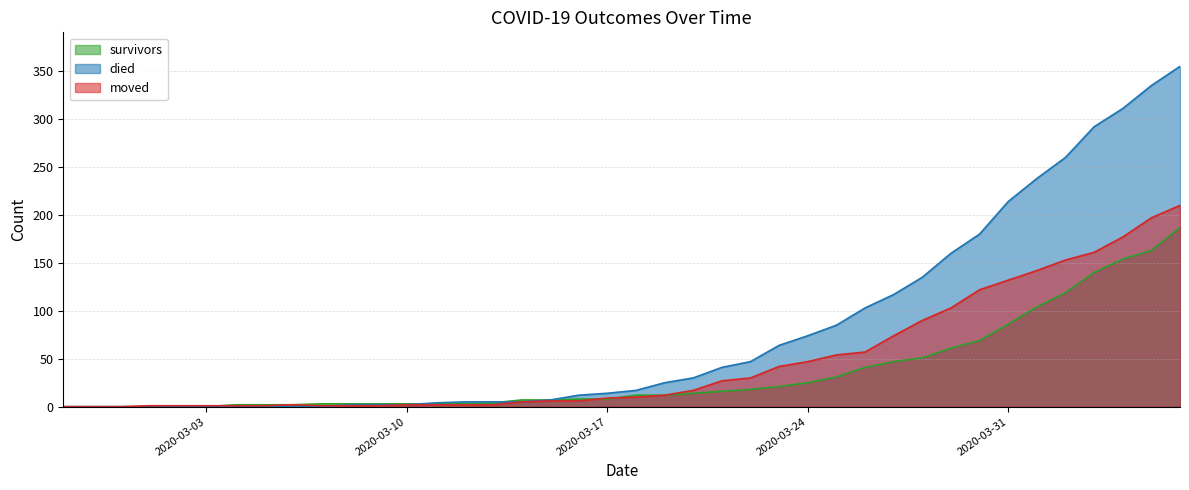

Which series changed the most between 2020-03-05 and 2020-04-06?

died